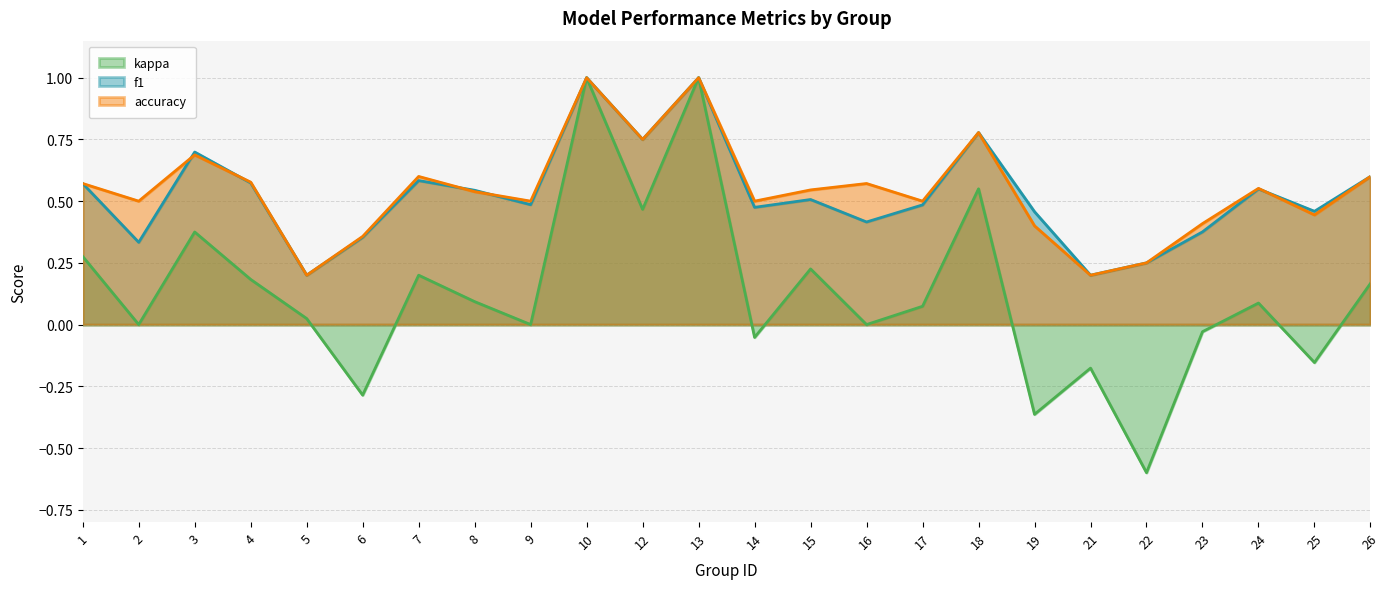

True or false: accuracy and f1 intersect in this chart.

True